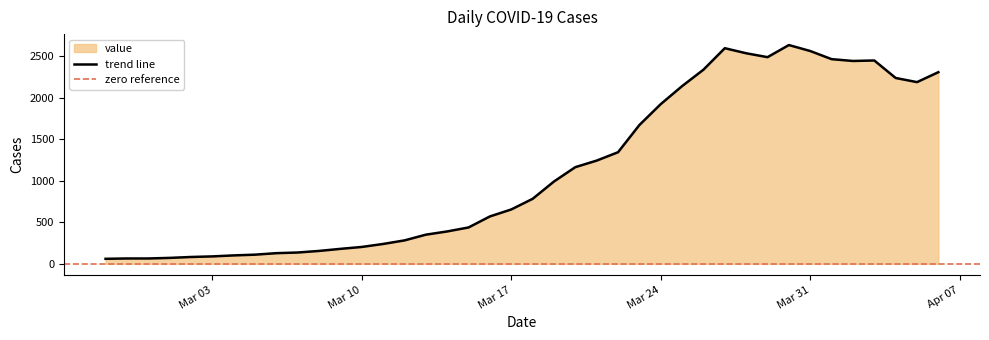

What is the sum of the values at 2020-03-18 and 2020-03-22?

2130